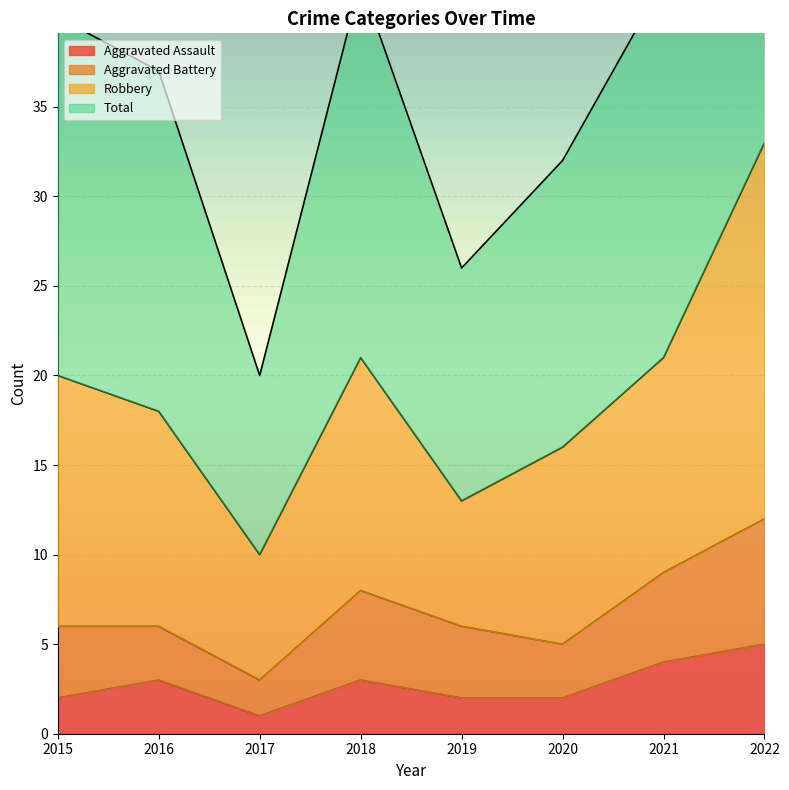

What is the average value of the Aggravated Assault series?

3